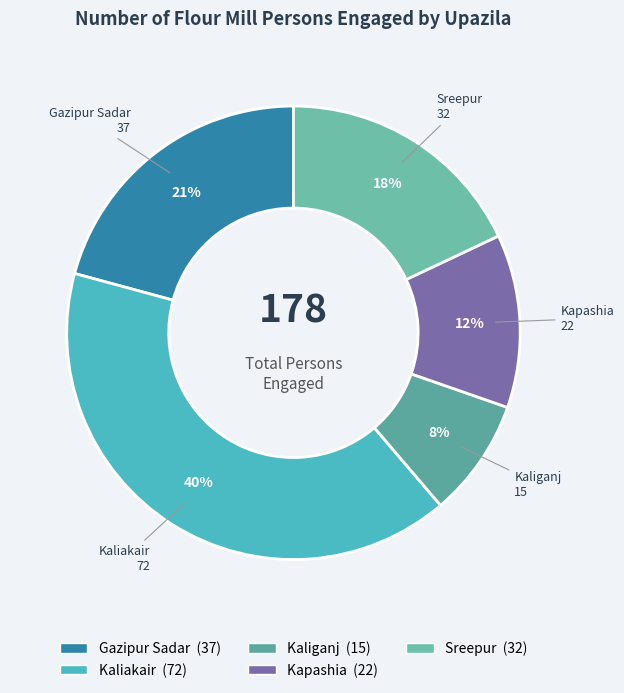

Is Kaliakair the majority of the pie?

No